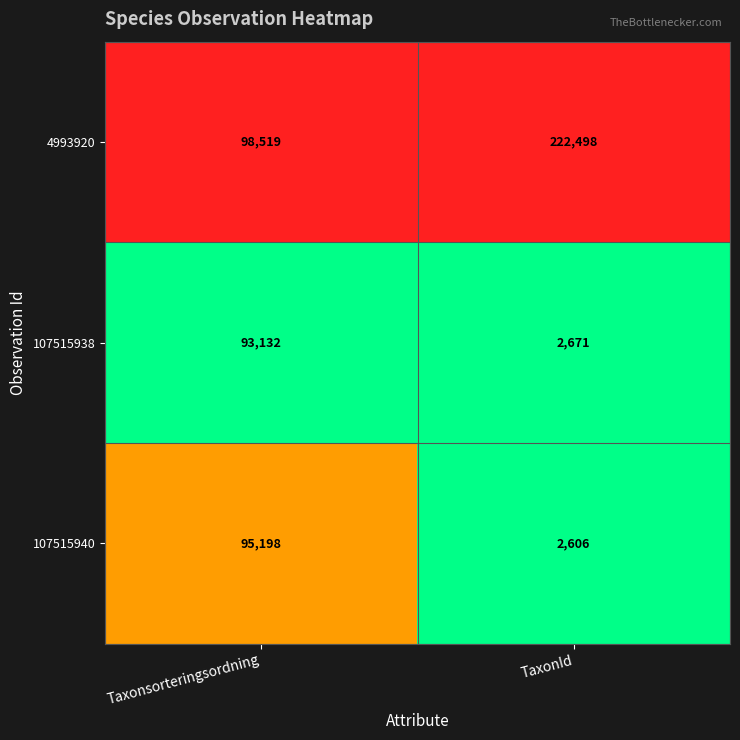

At which label is 4993920 closest to 160508?

Taxonsorteringsordning